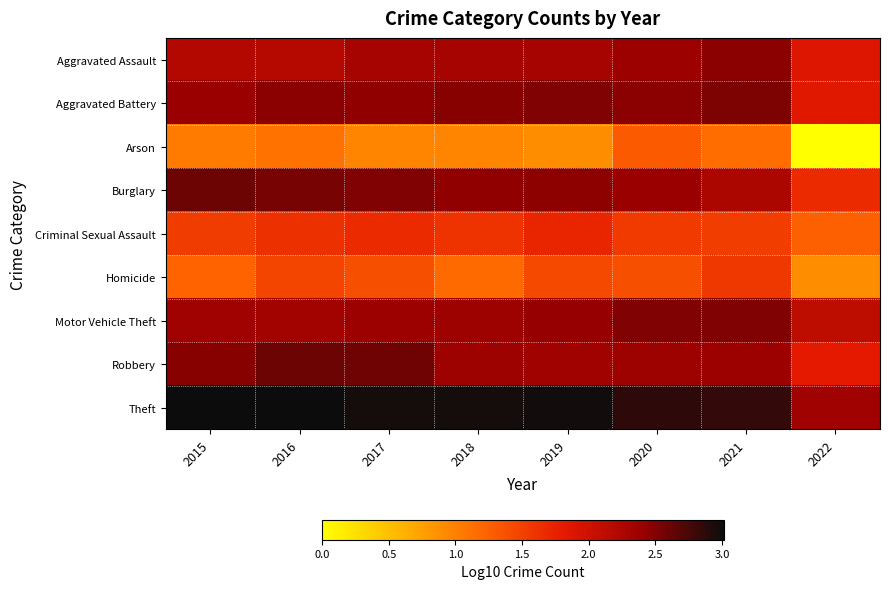

At how many categories does at least one series exceed 0?

8